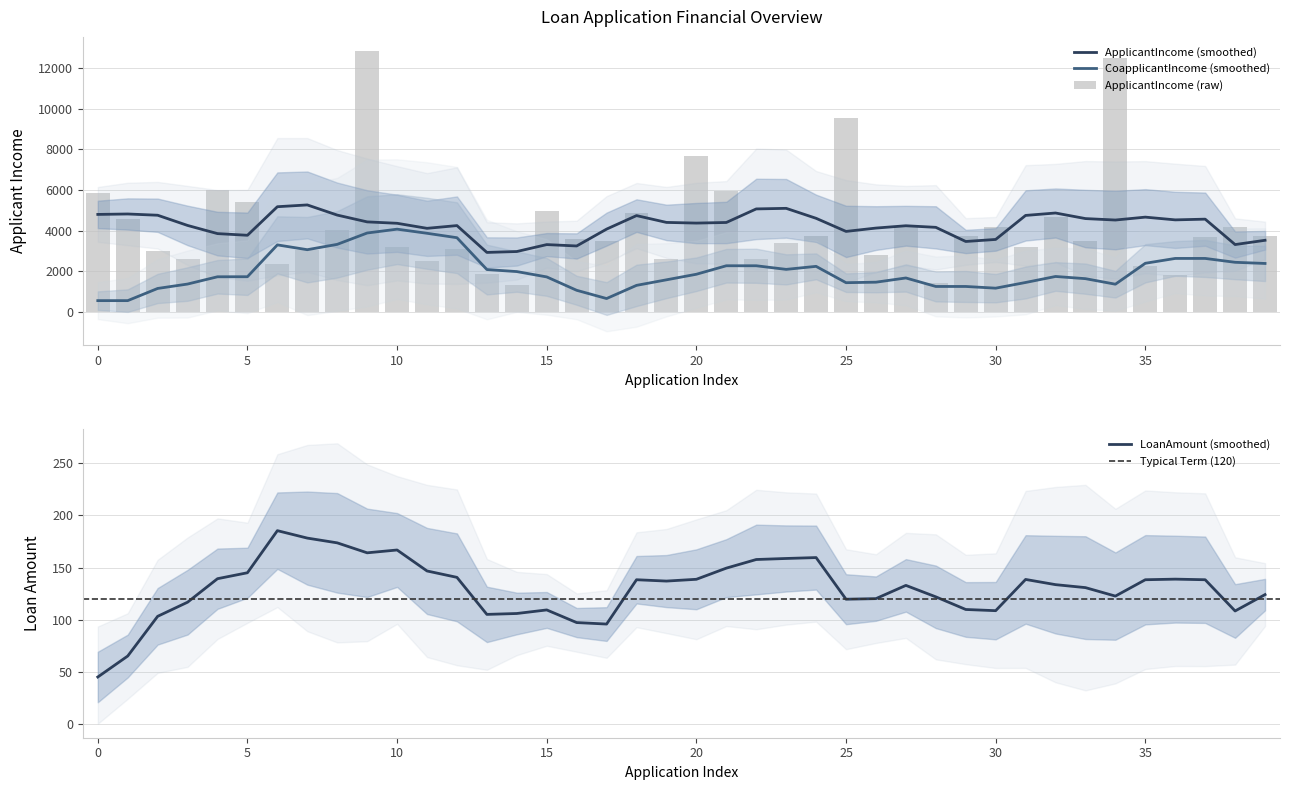

Reading right to left, list all the values displayed in this chart.

ApplicantIncome: 39=3748	38=4166	37=3667	36=1828	35=2275	34=12500	33=3500	32=4692	31=3167	30=4166	29=3750	28=1442	27=4226	26=2799	25=9560	24=3717	23=3365	22=2600	21=5955	20=7660	19=2600	18=4887	17=3510	16=3596	15=4950	14=1299	13=1853	12=3073	11=2500	10=3200	9=12841	8=4006	7=3036	6=2333	5=5417	4=6000	3=2583	2=3000	1=4583	0=5849
CoapplicantIncome: 39=1668	38=7210	37=1459	36=1330	35=2067	34=3000	33=1667	32=0	31=0	30=3369	29=2083	28=0	27=1040	26=2253	25=0	24=2925	23=1917	22=1911	21=5625	20=0	19=3500	18=0	17=0	16=0	15=0	14=1086	13=2840	12=8106	11=1840	10=700	9=10968	8=1526	7=2504	6=1516	5=4196	4=0	3=2358	2=0	1=1508	0=0
LoanAmount: 39=110	38=184	37=144	36=100	35=0	34=320	33=114	32=106	31=74	30=201	29=120	28=35	27=110	26=122	25=191	24=151	23=112	22=116	21=315	20=104	19=115	18=133	17=76	16=100	15=125	14=17	13=114	12=200	11=109	10=70	9=349	8=168	7=158	6=95	5=267	4=141	3=120	2=66	1=128	0=0